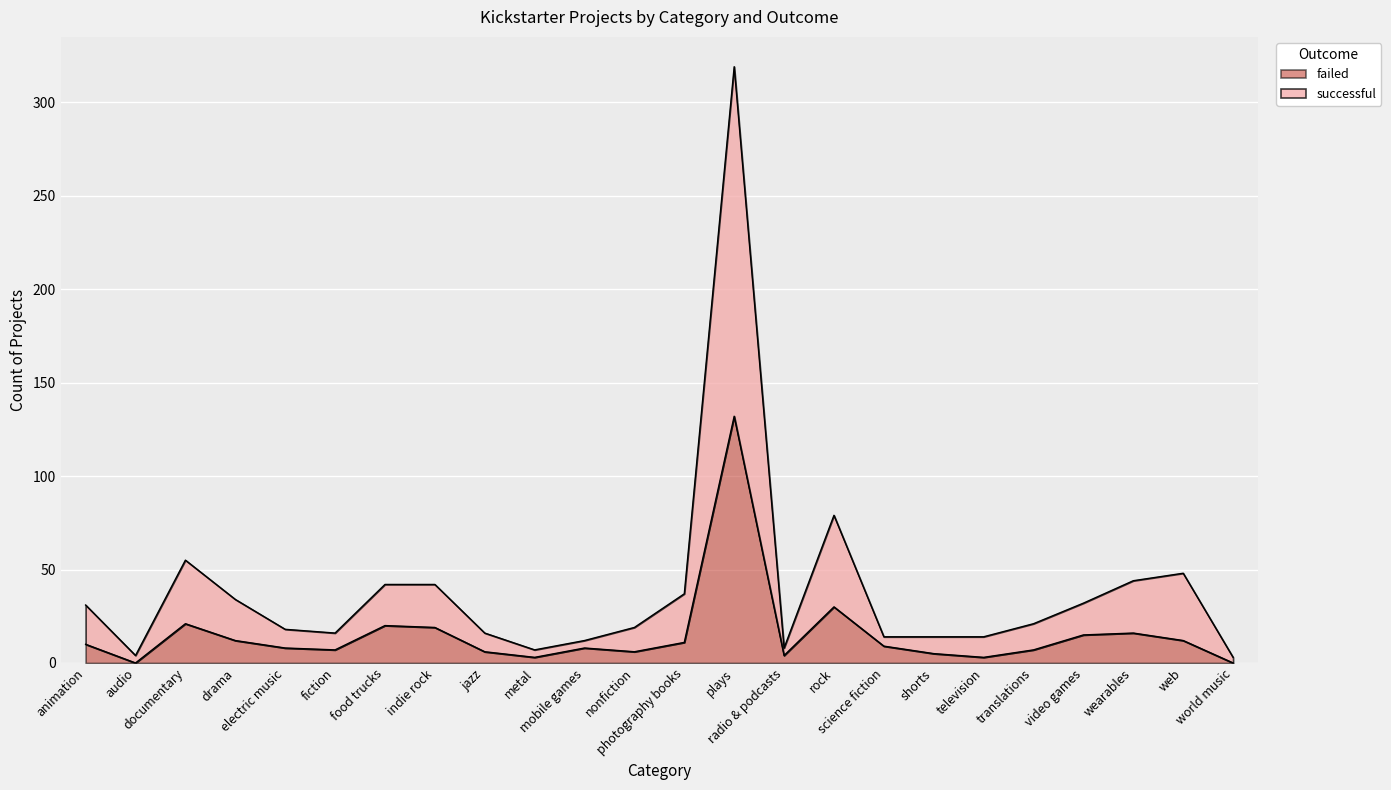

At which category does the chart reach its peak across all series?

plays